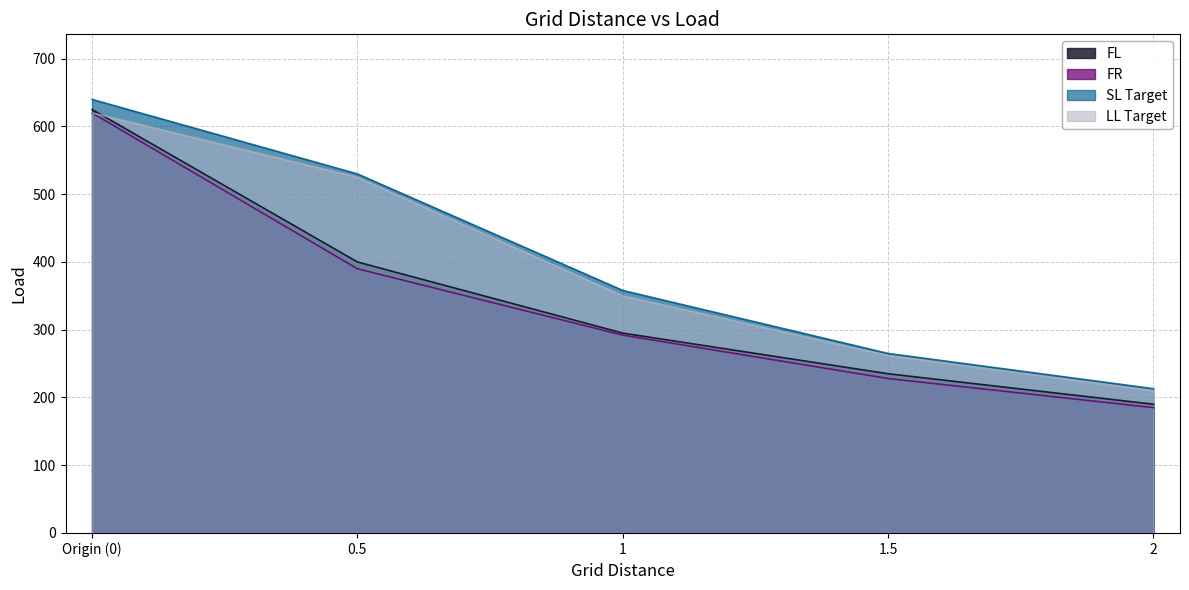

What is the difference between the FL values at Origin (0) and 1?

330